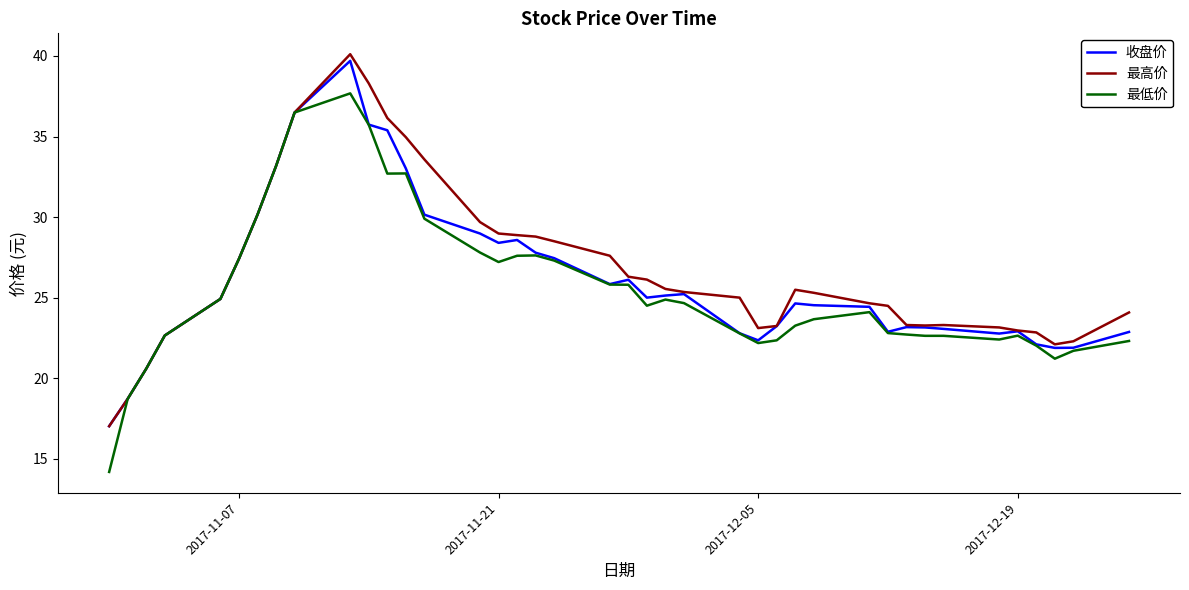

Rank the series by their average value, from highest to lowest.

最高价, 收盘价, 最低价